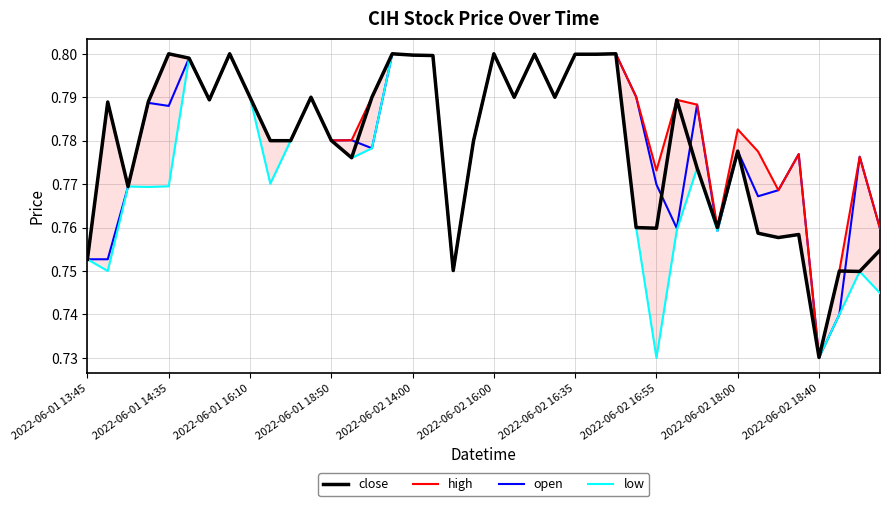

At which label does open reach its minimum?

2022-06-02 18:40